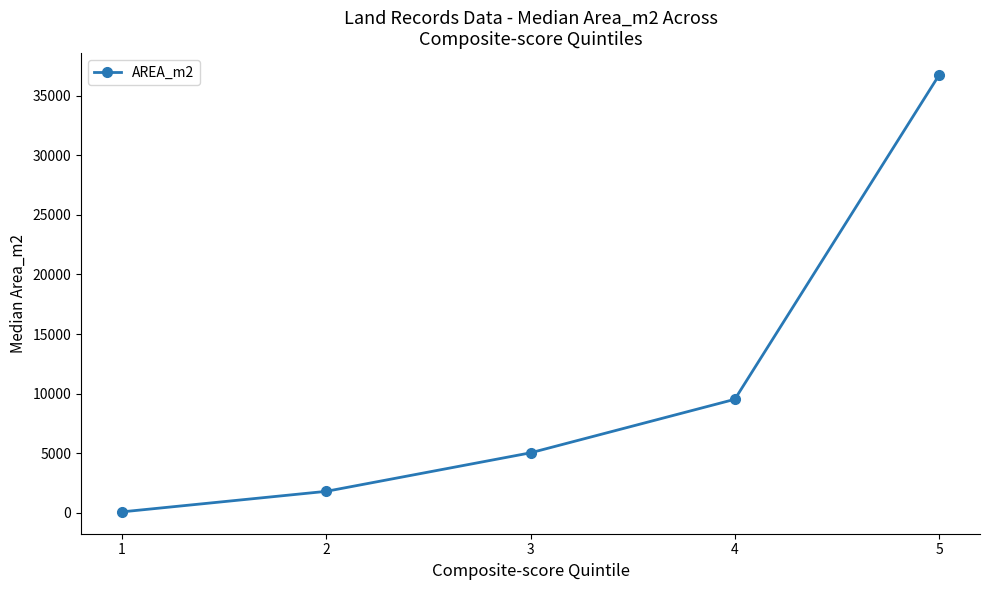

What is the maximum value shown in the chart?

36732.6